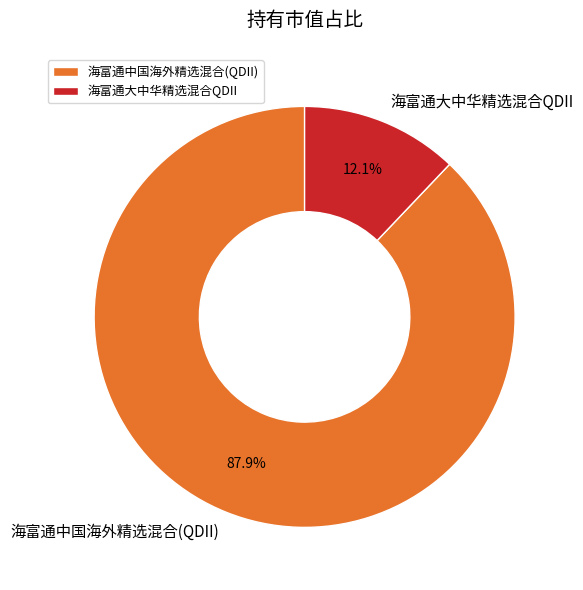

Which category accounts for the majority?

海富通中国海外精选混合(QDII)